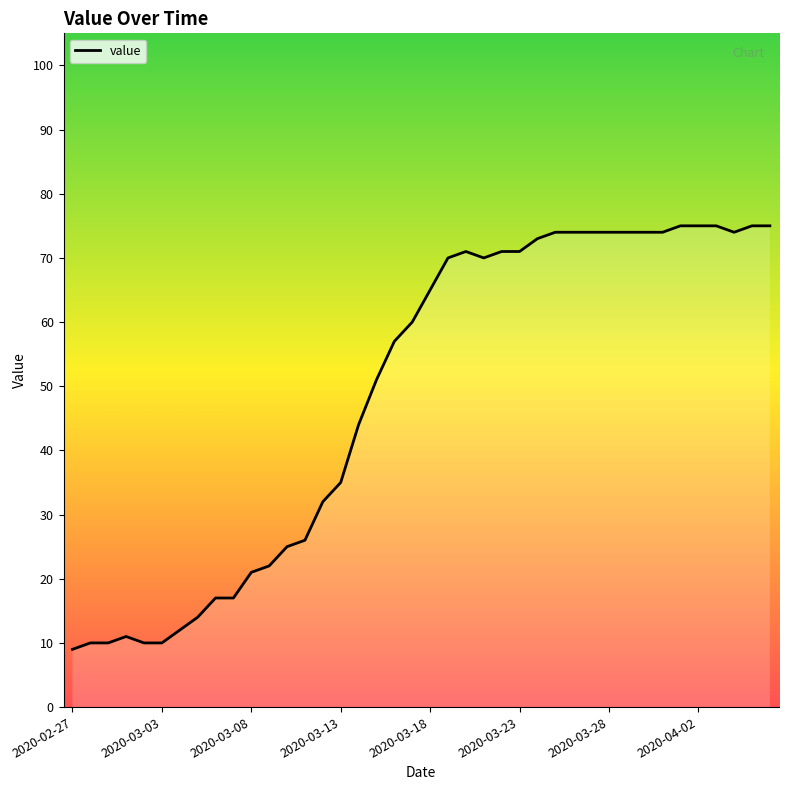

What is the difference between the maximum and minimum values?

66